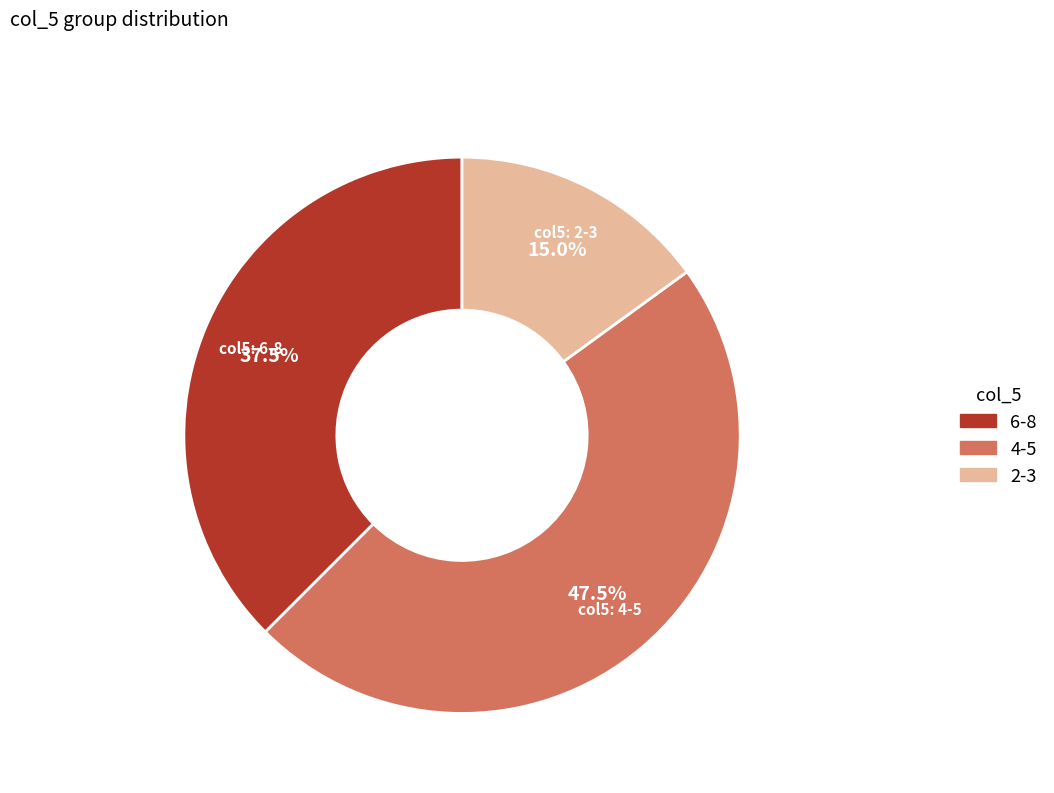

Is there a majority slice in this chart?

No